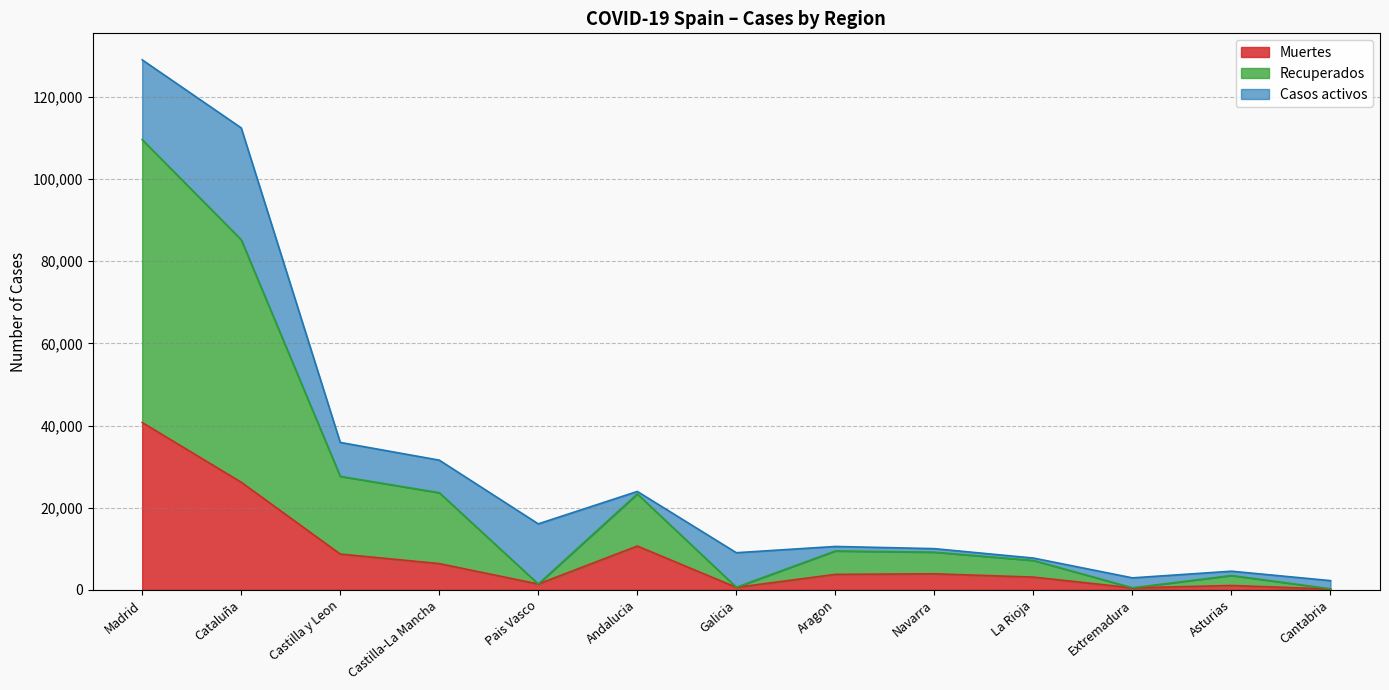

True or false: Recuperados and Muertes intersect in this chart.

False